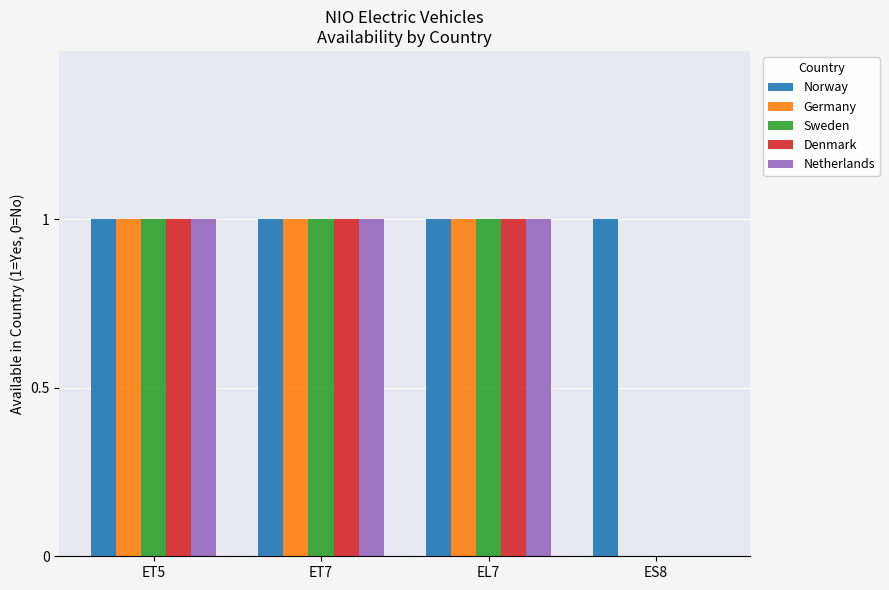

Which series has the largest total across all categories?

Norway